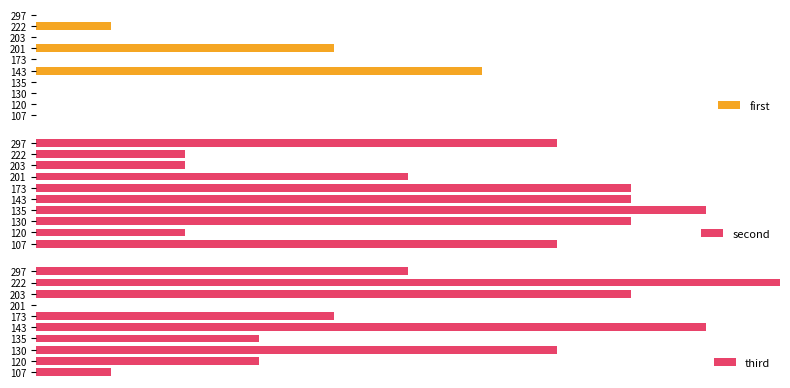

List the series in order of their overall mean, highest first.

second, third, first